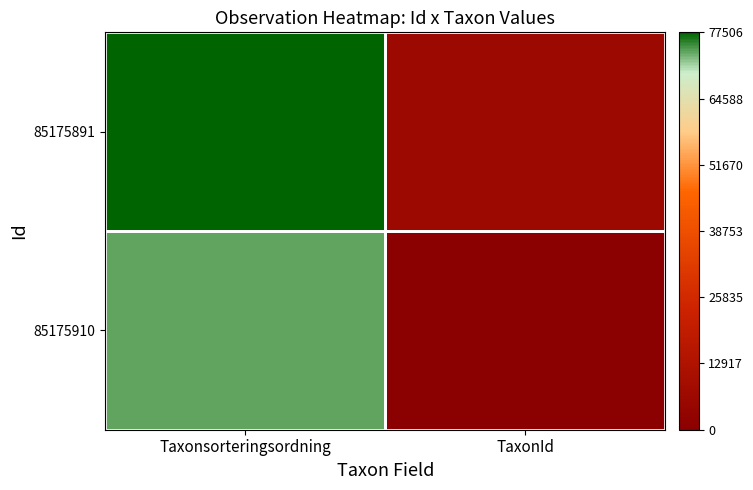

Which has a higher value, TaxonId or Taxonsorteringsordning?

Taxonsorteringsordning